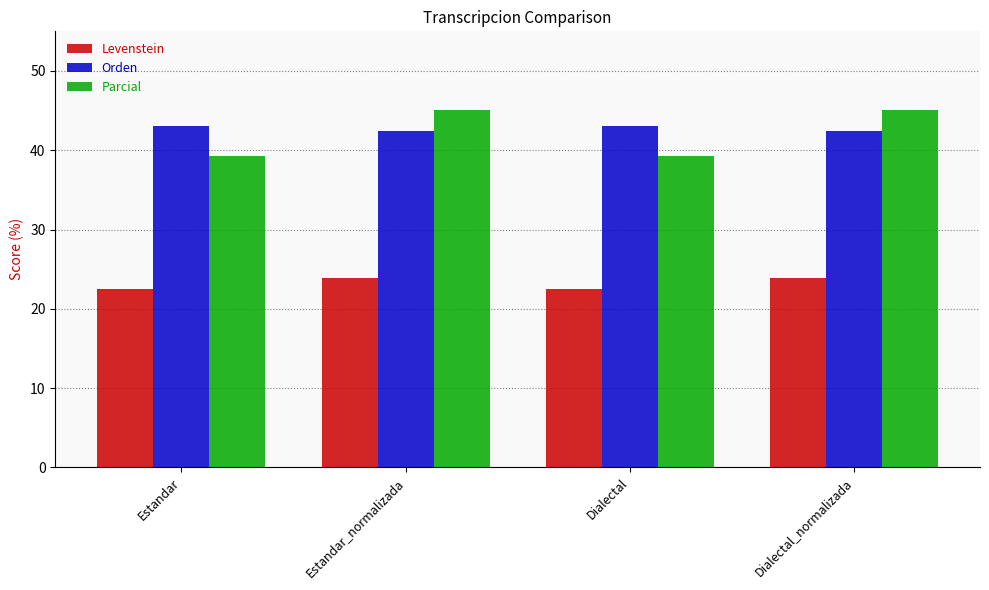

What is the approximate value of Levenstein at Estandar?

22.5